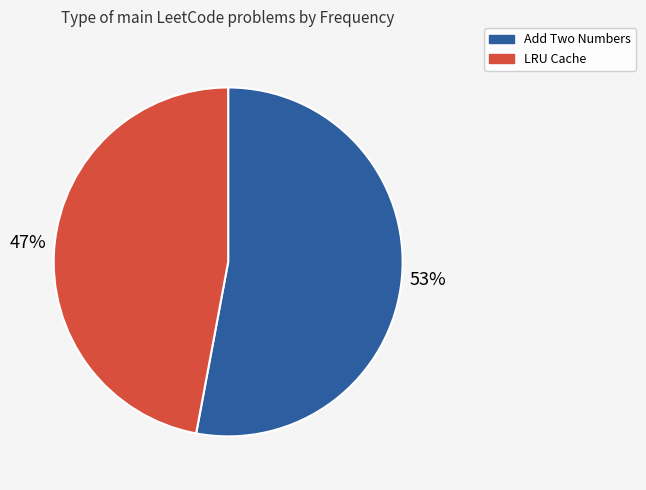

Is Add Two Numbers the majority of the pie?

Yes